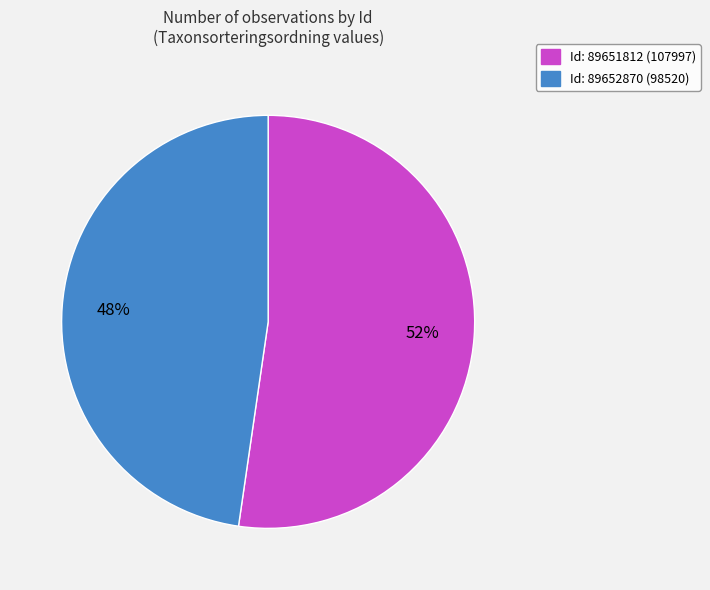

How many segments does this pie chart have?

2